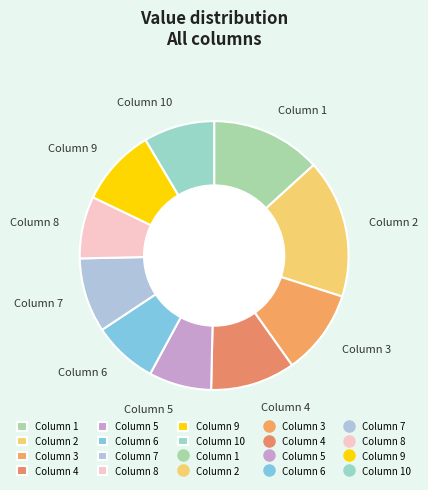

Is the sum of Column 1 and Column 3 greater than half?

No